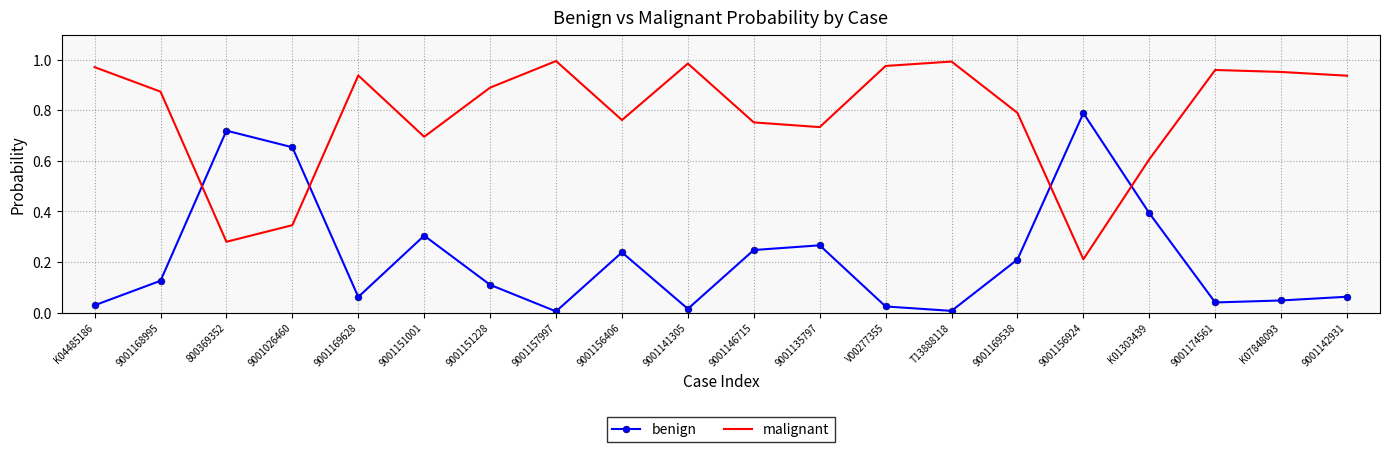

Which category has the lowest value in the malignant series?

9001156924